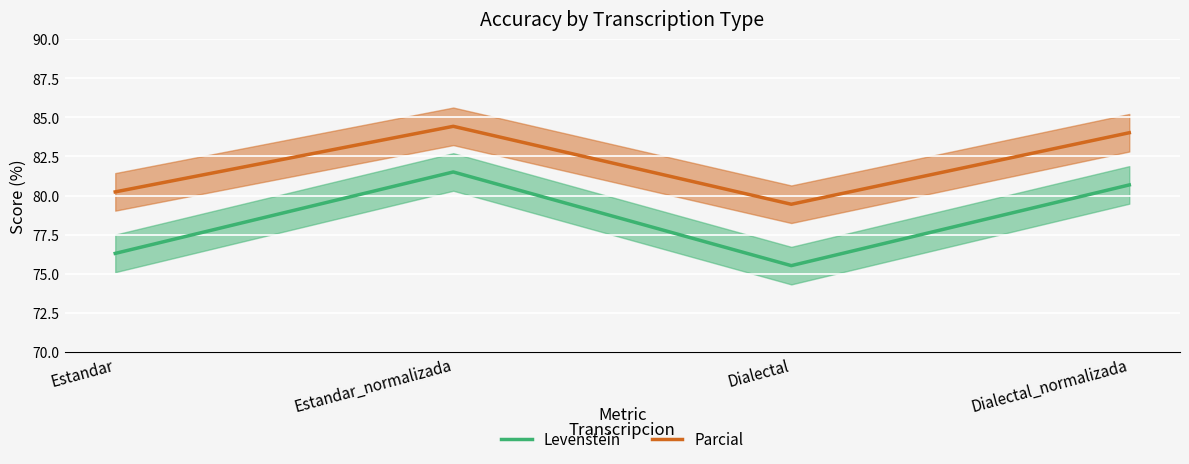

Which series has the largest total across all categories?

Parcial